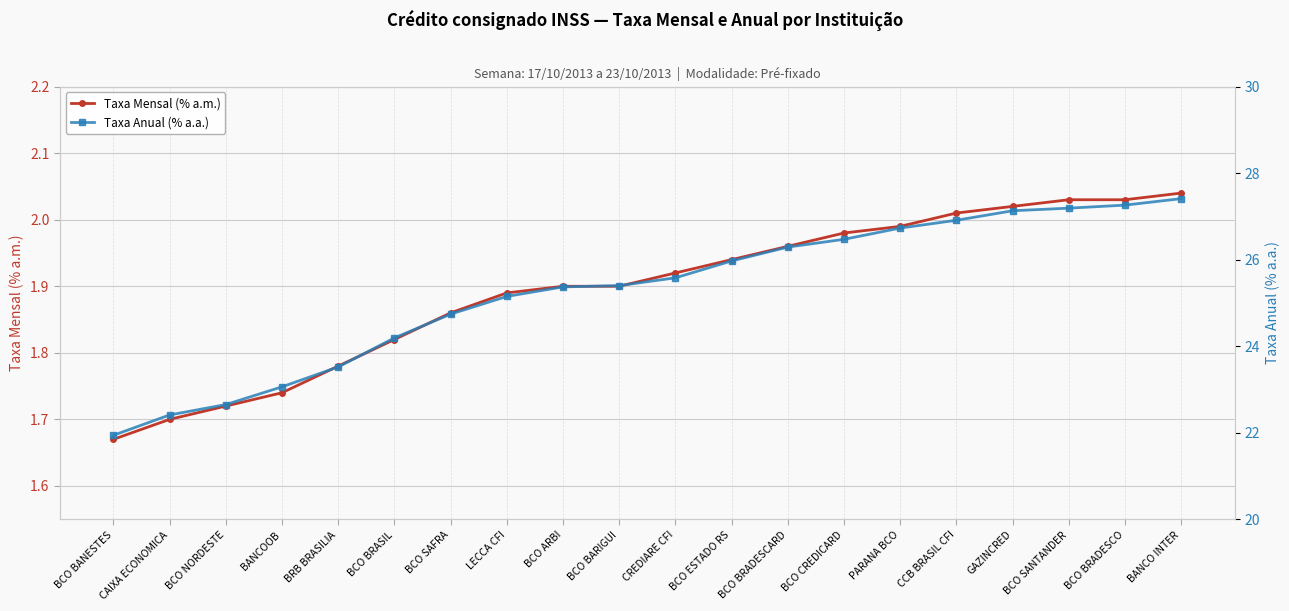

What is the value of the Taxa Mensal (% a.m.) point at the 1st from the left?

1.7